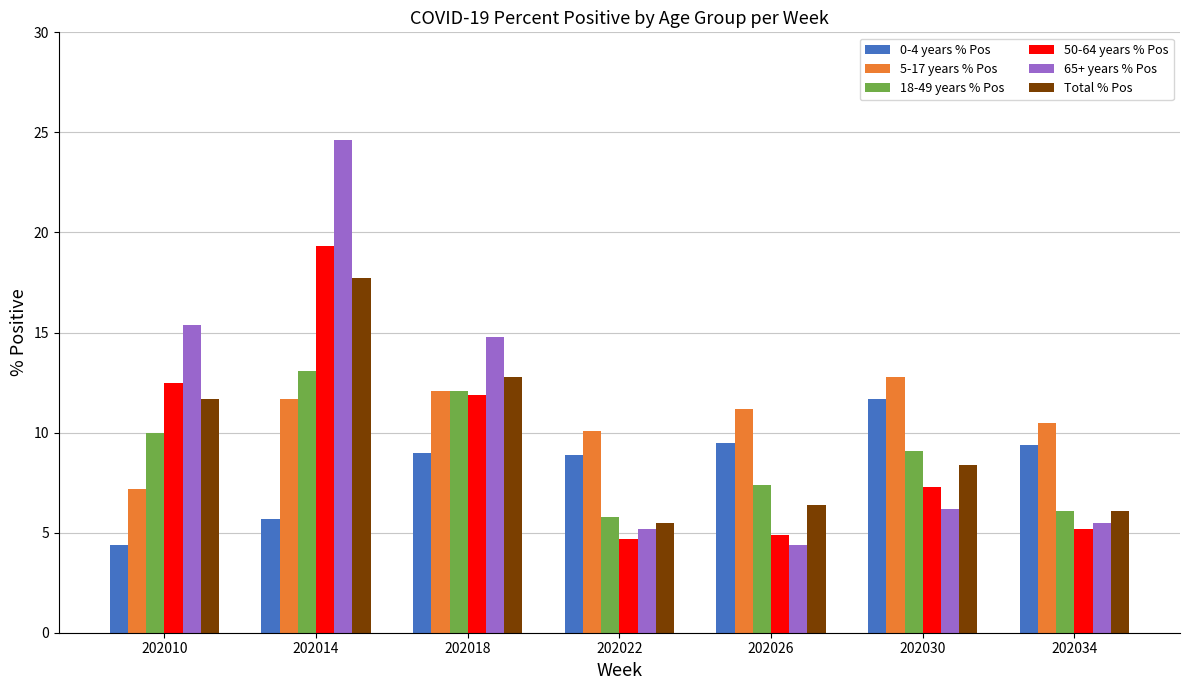

The 18-49 years % Pos series shows 3.0 at 202014. True or false?

False